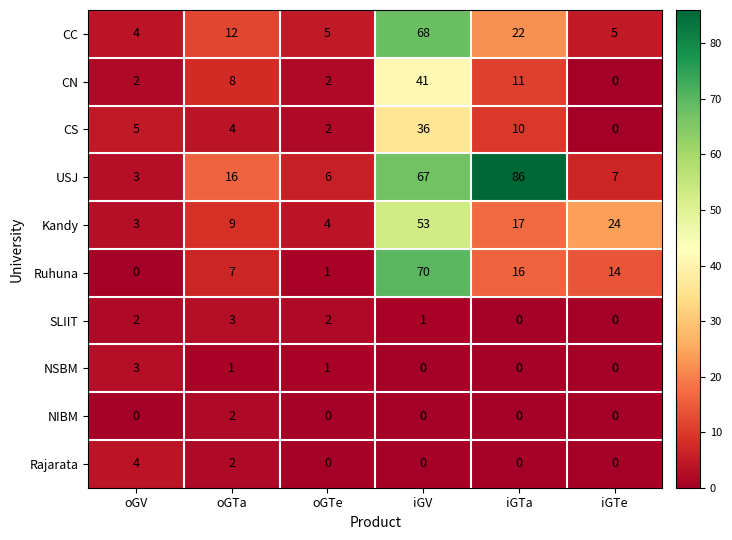

Which series has the largest range (max minus min)?

USJ